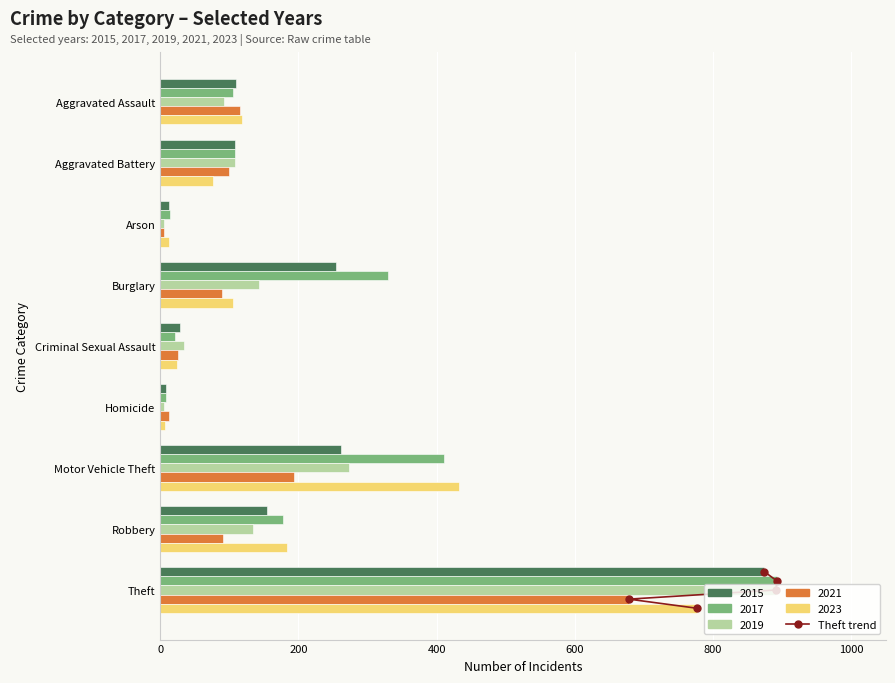

Count the values in the range 7 to 8.

3